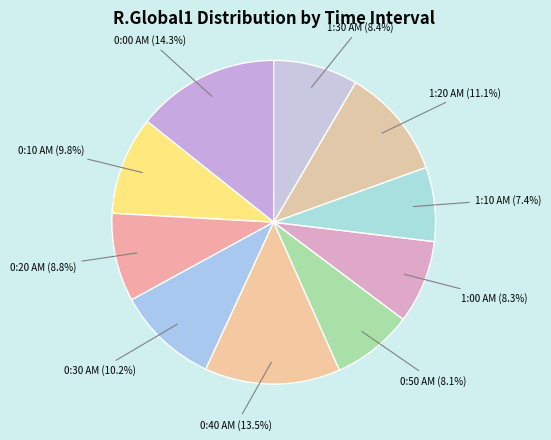

Count the number of slices in the pie.

10